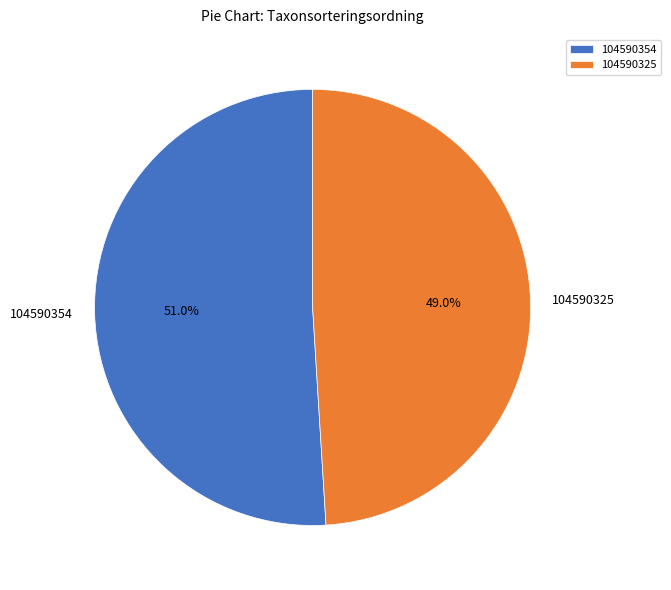

What is the total percentage of 104590354 and 104590325?

100.0%